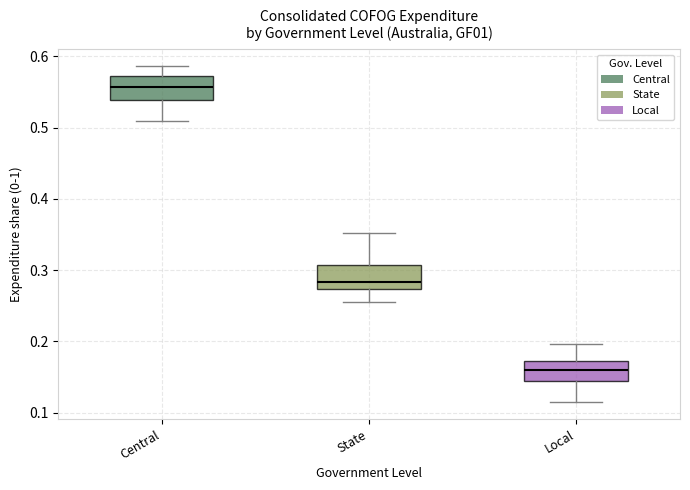

Reading left to right, read every box against the y-axis: the position of its median line, the range the box covers, and the ends of its whiskers. The values are not printed on the chart, so give them approximately, as read against the axis.

Central: median 0.56, box 0.54 to 0.57, whiskers 0.51 to 0.59
State: median 0.28, box 0.27 to 0.31, whiskers 0.26 to 0.35
Local: median 0.16, box 0.14 to 0.17, whiskers 0.11 to 0.20